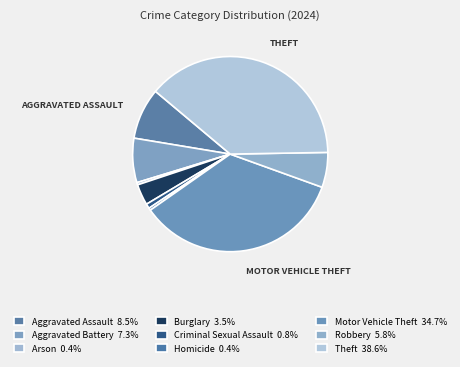

Is there a majority slice in this chart?

No